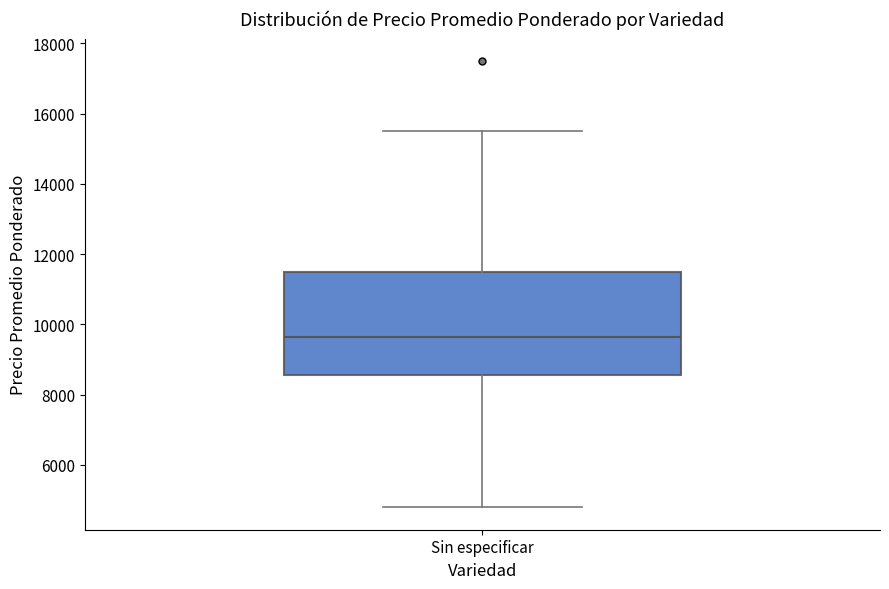

Transcribe this box plot: give where the median line is, the range the box spans, and where the two whiskers end, as read against the y-axis. The values are not printed on the chart, so give them approximately, as read against the axis.

median 9600, box 8600 to 11600, whiskers 4800 to 15600